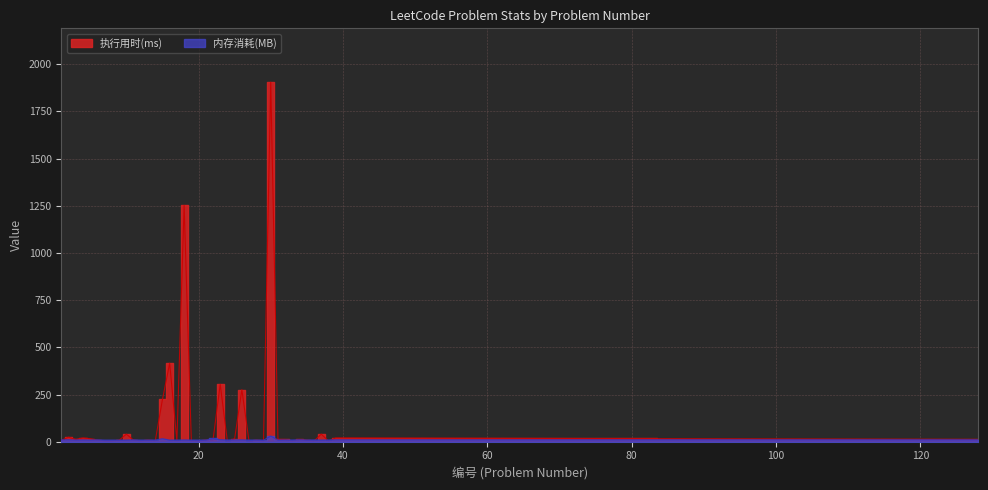

Rank the categories by 执行用时(ms) value from lowest to highest.

24, 27, 7, 8, 12, 14, 17, 19, 20, 29, 33, 36, 38, 1, 6, 9, 11, 13, 21, 22, 28, 35, 3, 31, 32, 34, 128, 5, 25, 4, 39, 2, 10, 37, 15, 26, 23, 16, 18, 30